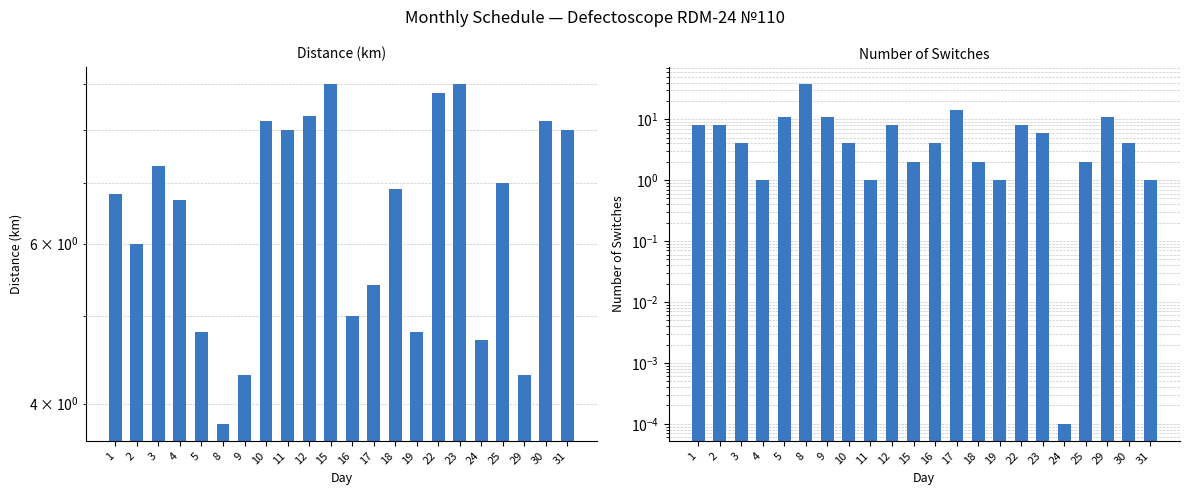

The Number of Switches series shows 12.5 at 2. True or false?

False